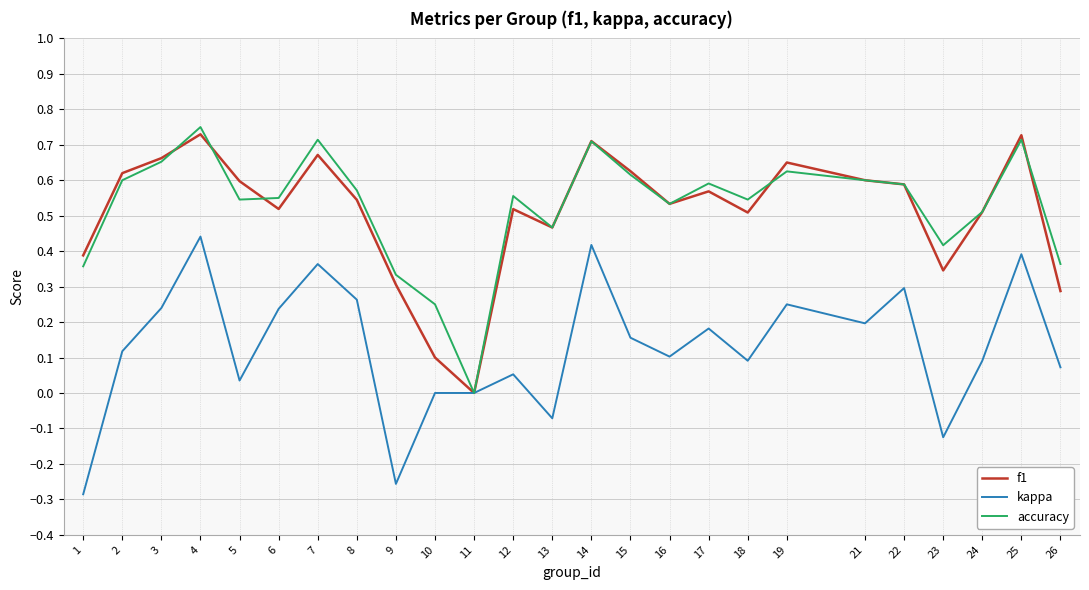

How many interior local peaks does the f1 series have?

7